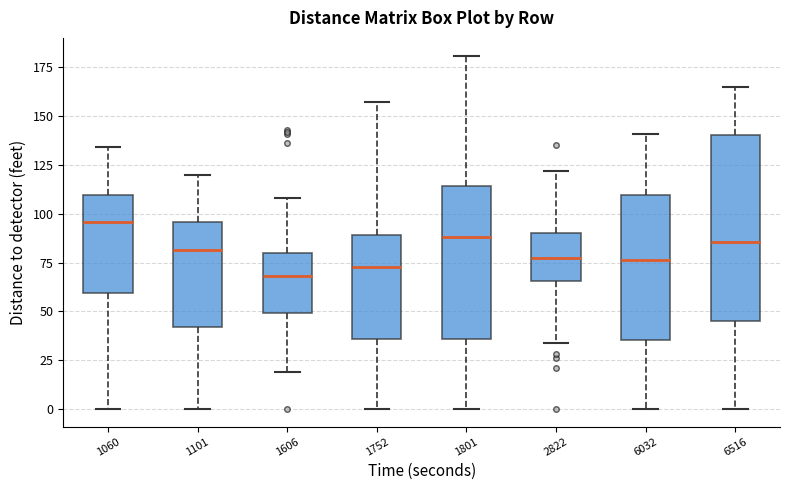

Which box has the highest median line?

1060